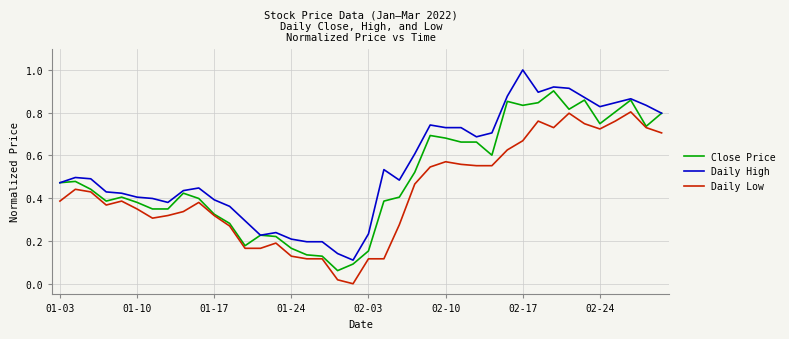

Which series has the widest spread of values?

Daily High